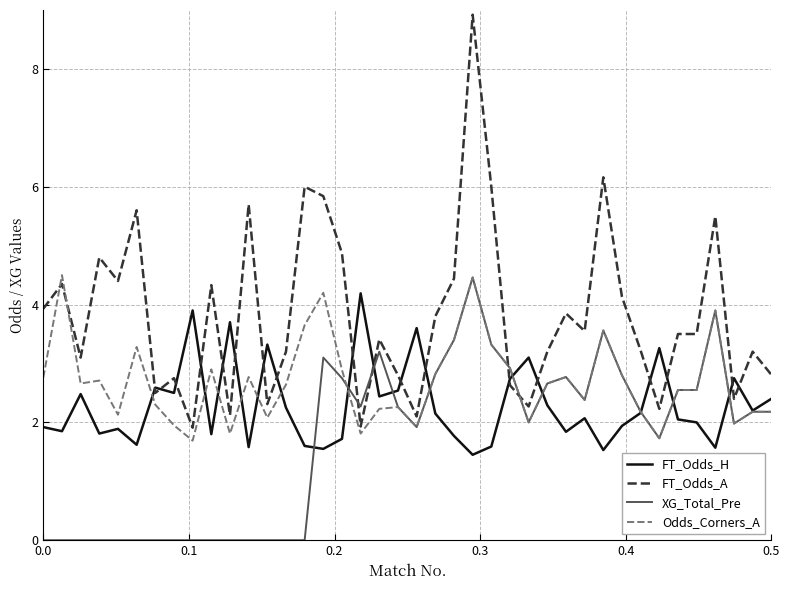

List the series in order of their overall mean, highest first.

FT_Odds_A, Odds_Corners_A, FT_Odds_H, XG_Total_Pre